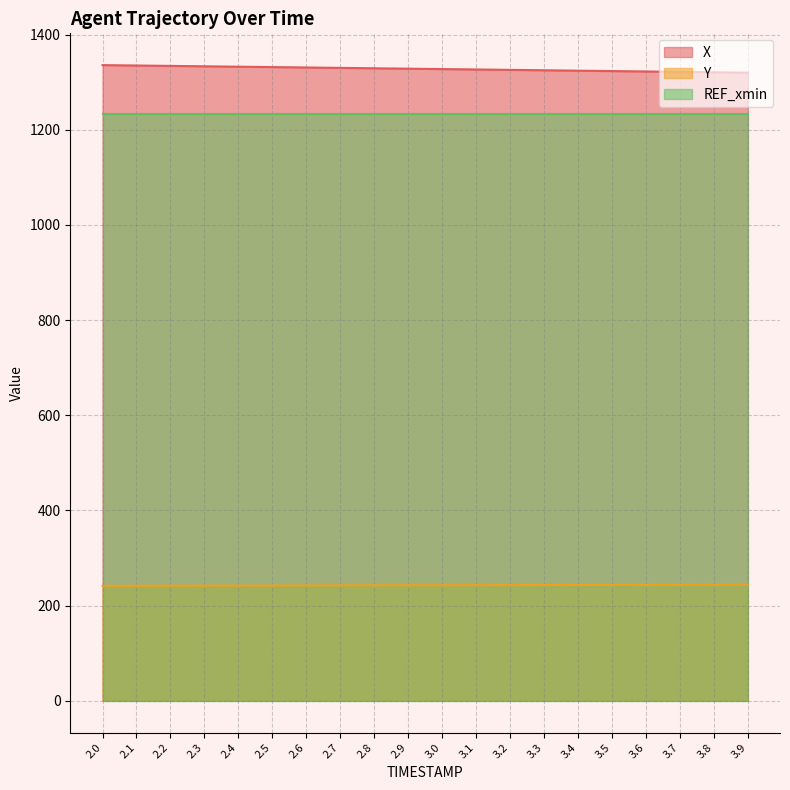

True or false: Y has a value of 241.9 at 2.1.

True